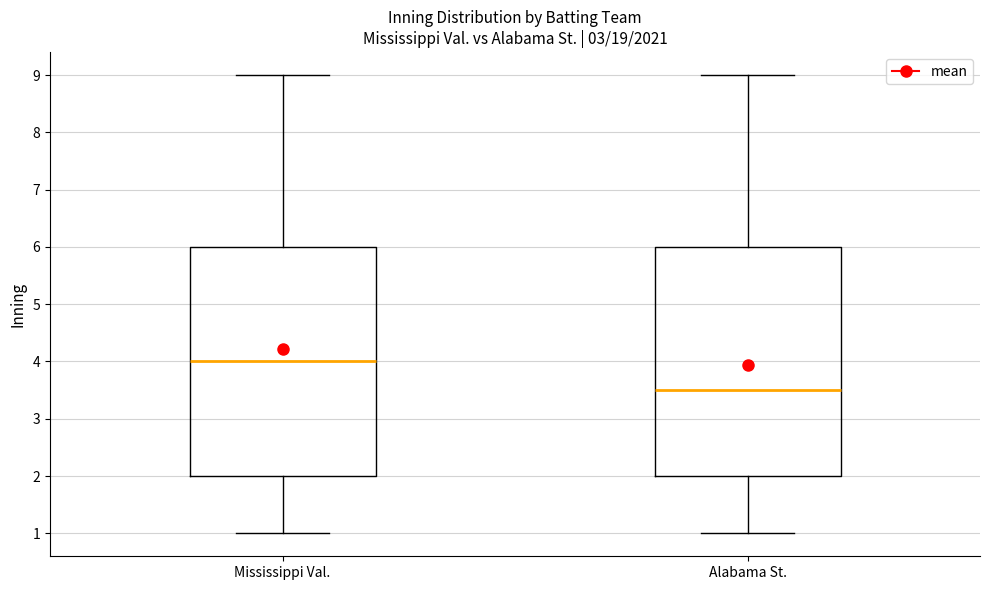

Reading left to right, transcribe this box plot: for each box, give where its median line is, the range the box spans, and where its two whiskers end, as read against the y-axis. The values are not printed on the chart, so give them approximately, as read against the axis.

Mississippi Val.: median 4.0, box 2.0 to 6.0, whiskers 1.0 to 9.0
Alabama St.: median 3.5, box 2.0 to 6.0, whiskers 1.0 to 9.0